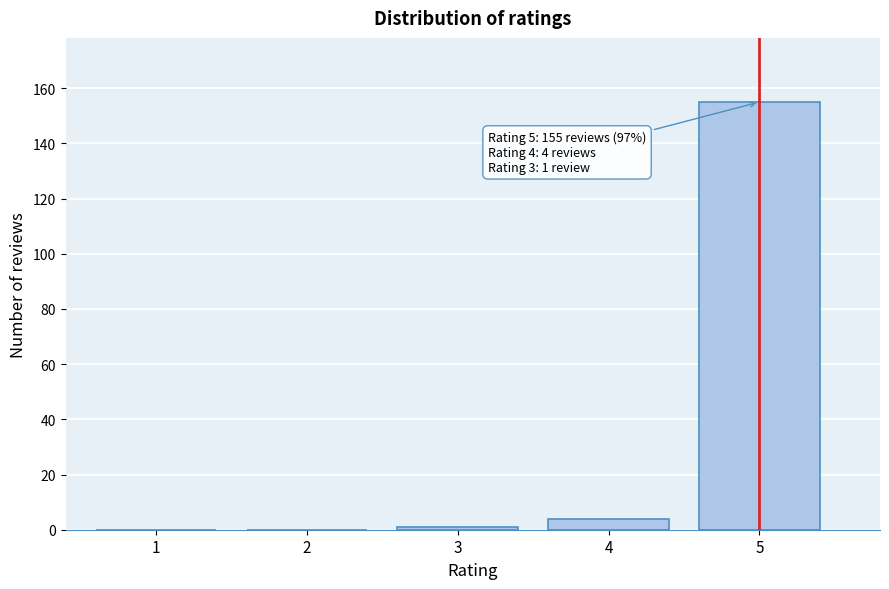

Reading left to right, transcribe all the data shown in this chart.

1=0	2=0	3=1	4=4	5=155